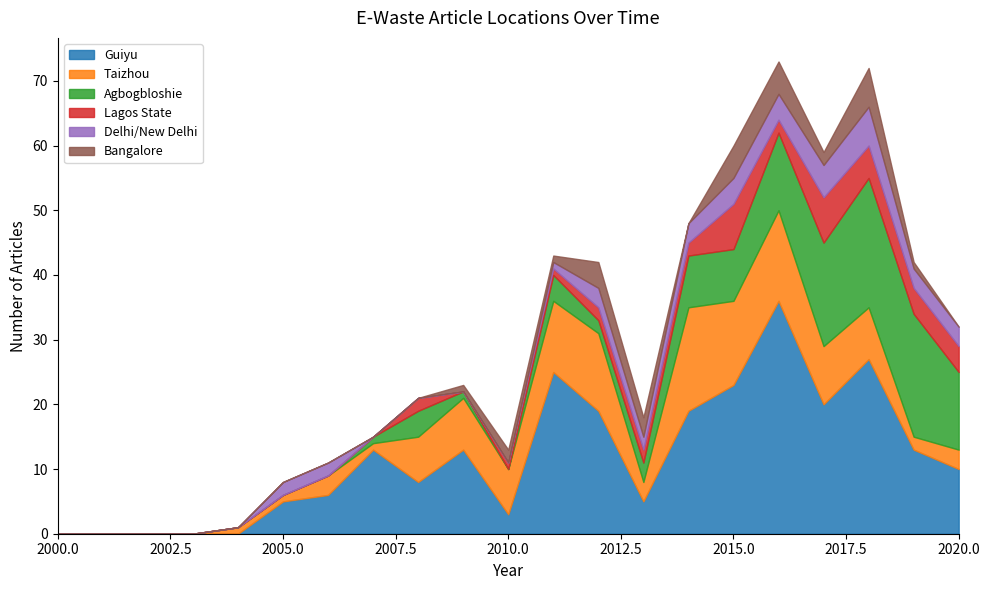

List the labels in order of Lagos State value, smallest first.

2000, 2001, 2002, 2003, 2004, 2005, 2006, 2007, 2009, 2010, 2011, 2008, 2012, 2013, 2014, 2016, 2019, 2020, 2018, 2015, 2017